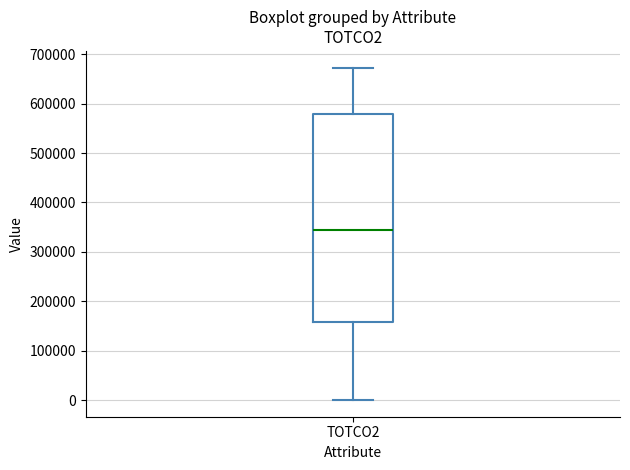

Where is the upper edge of the box for TOTCO2 on the y-axis? The values are not printed on the chart, so give them approximately, as read against the axis.

580000